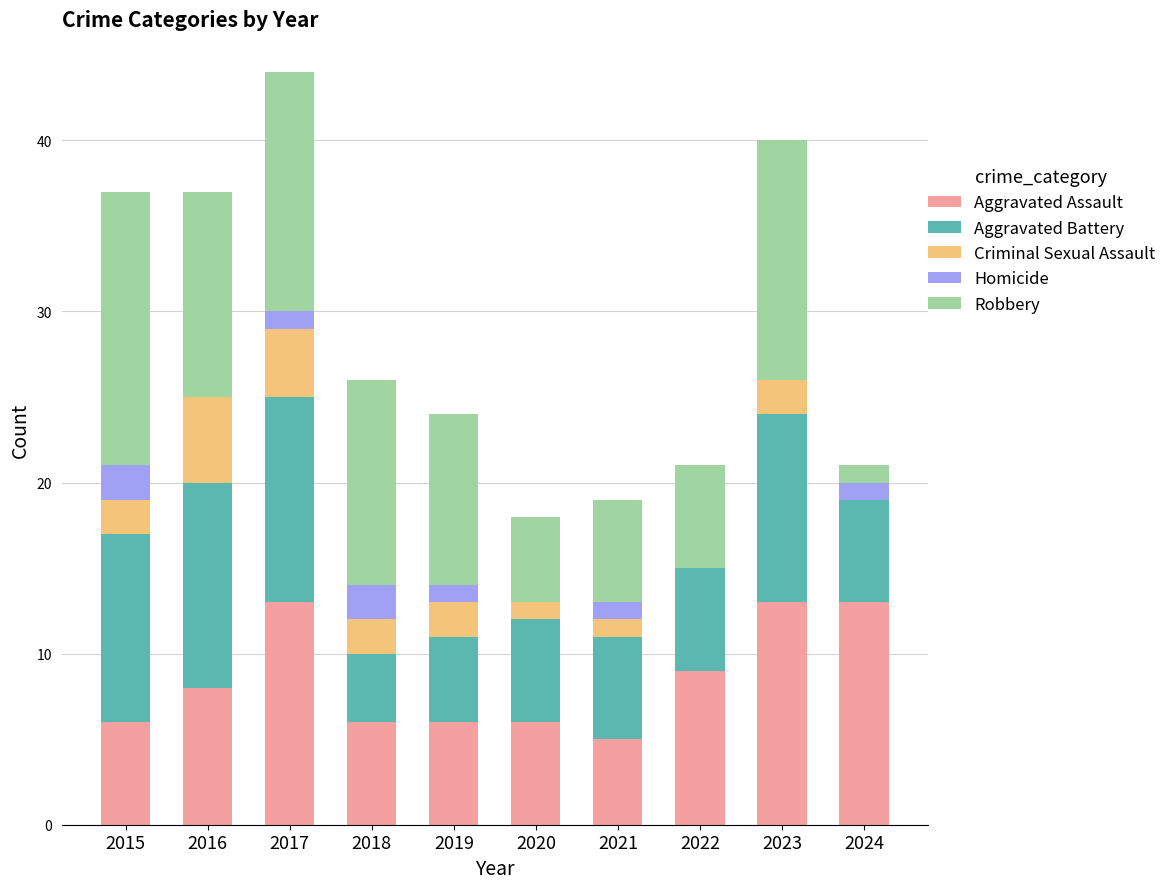

What is the sum of the Aggravated Assault values at 2023 and 2015?

19